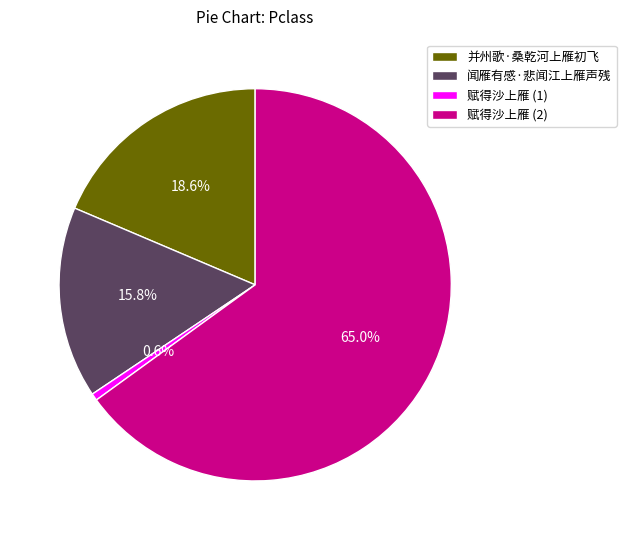

To the nearest percent, what is the combined percentage of 闻雁有感·悲闻江上雁声残 and 并州歌·桑乾河上雁初飞?

34%